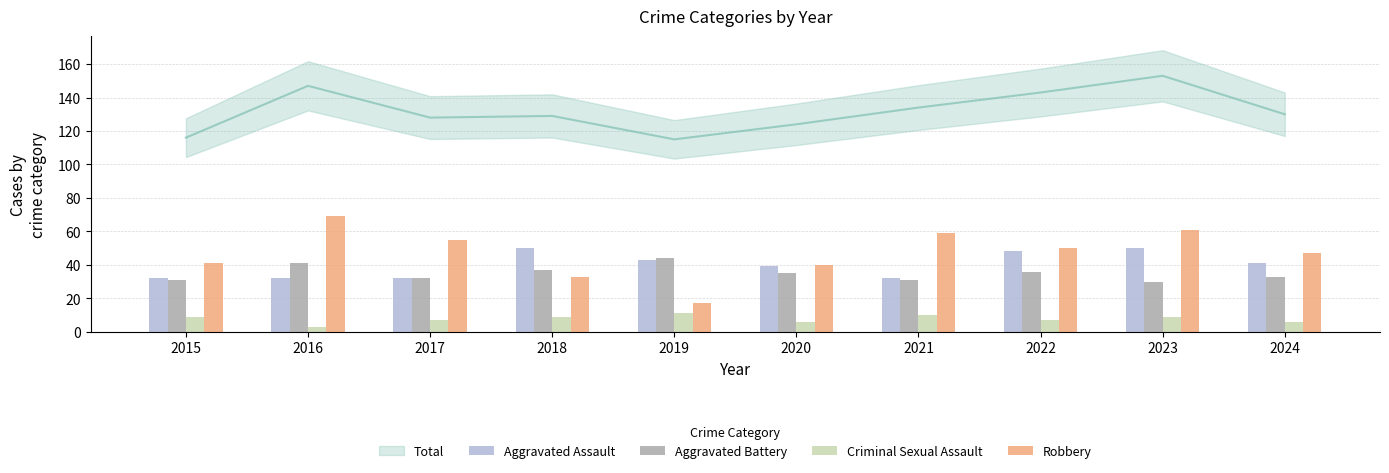

What is the difference between the second highest and minimum values in the Aggravated Assault series?

18